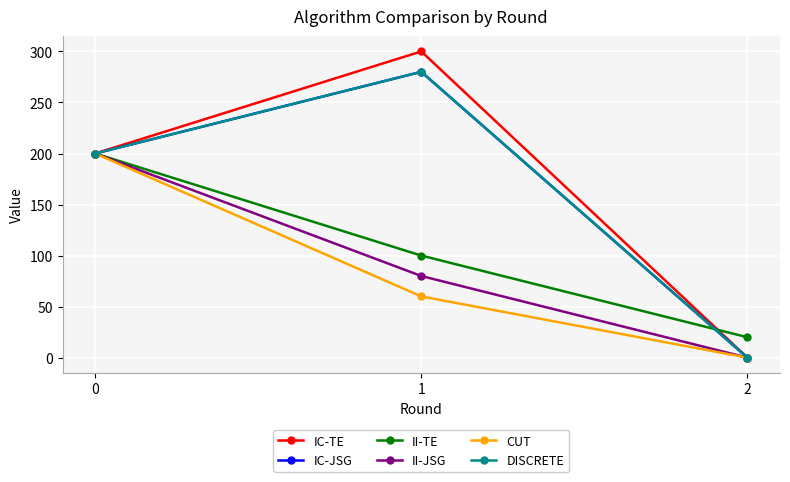

At which label does IC-JSG first exceed 200?

1